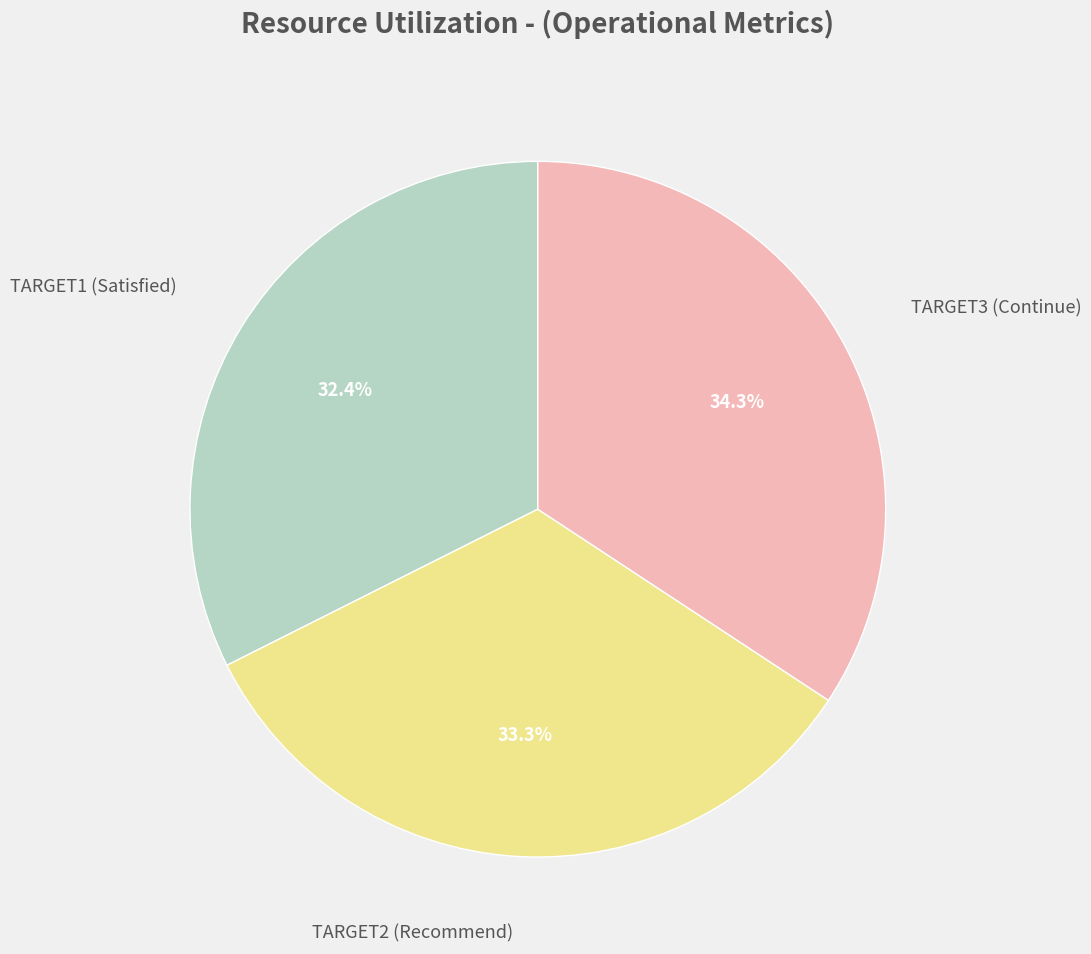

How many slices are in this pie chart?

3